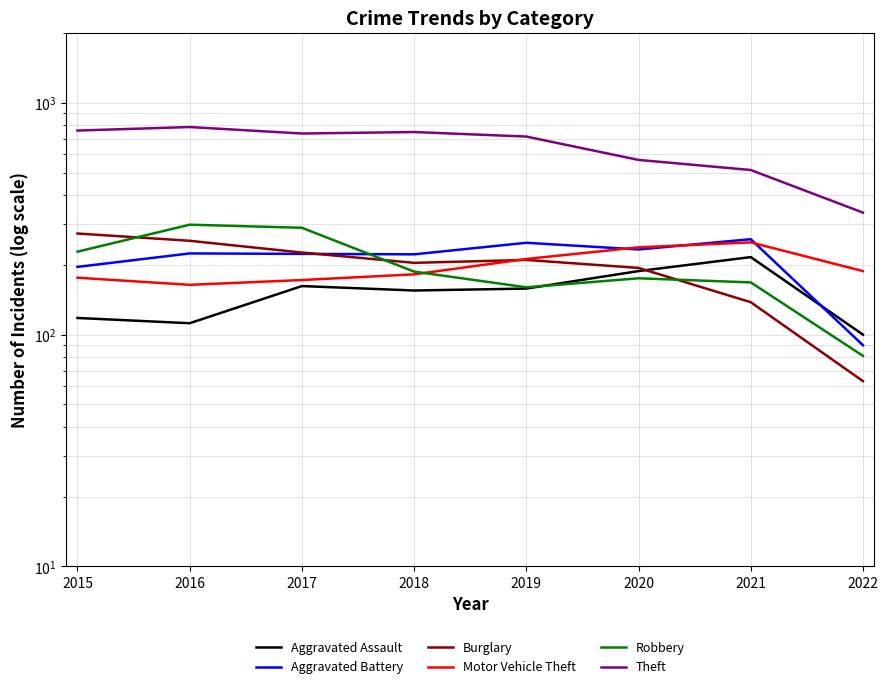

Where is the first local minimum for Theft?

2017